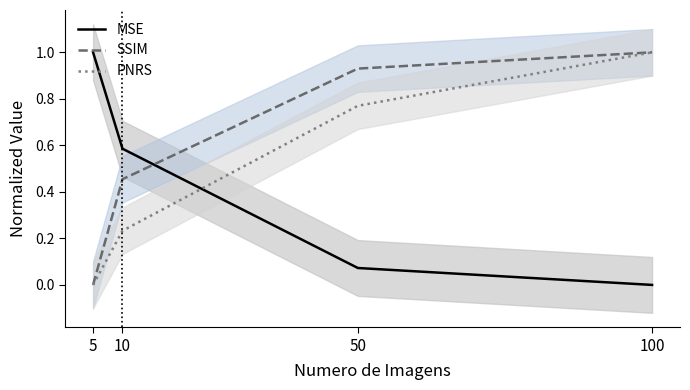

What are all the series names shown in the legend?

MSE, SSIM, PNRS